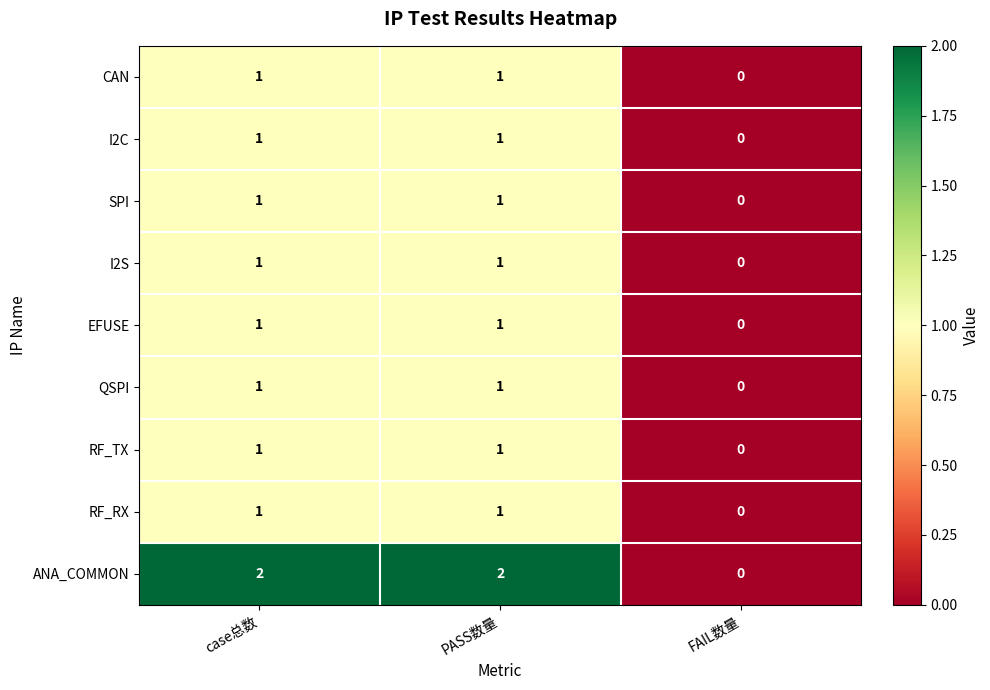

The value of RF_RX at FAIL数量 is 0. True or false?

True